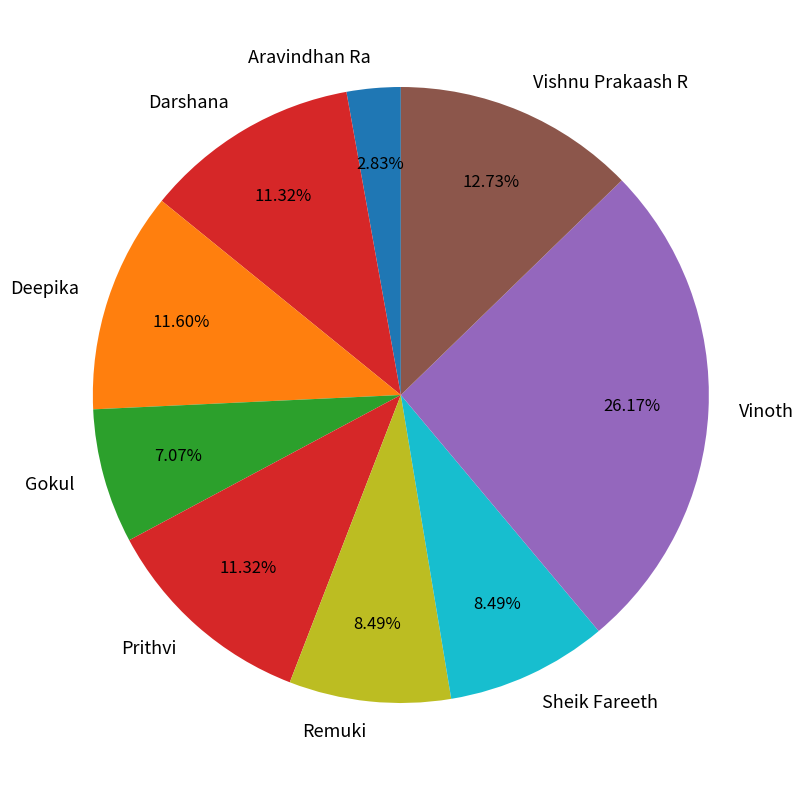

Approximately how many times larger is the value at Sheik Fareeth compared to Vishnu Prakaash R?

0.7